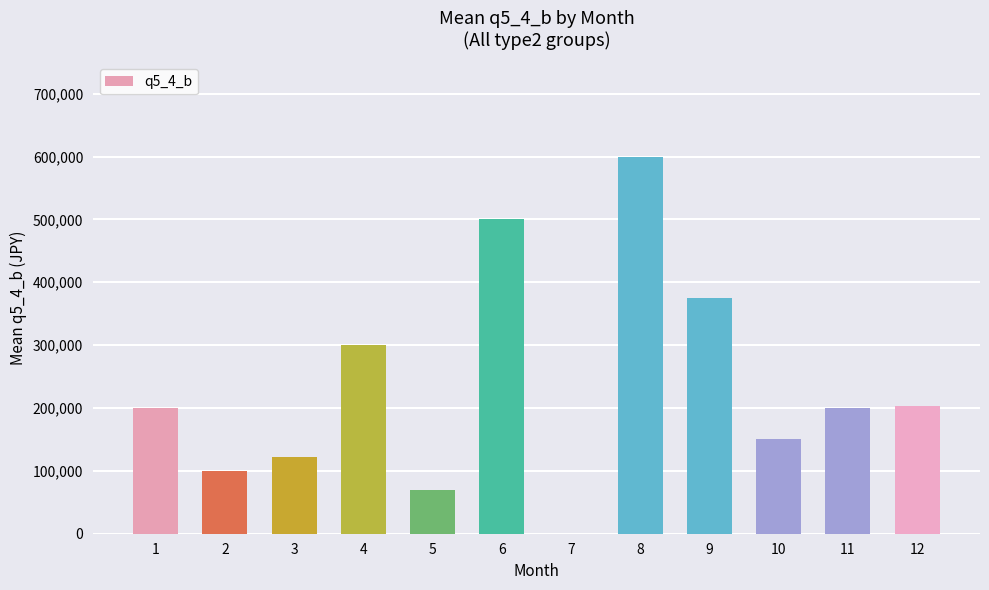

How many values are above zero?

11